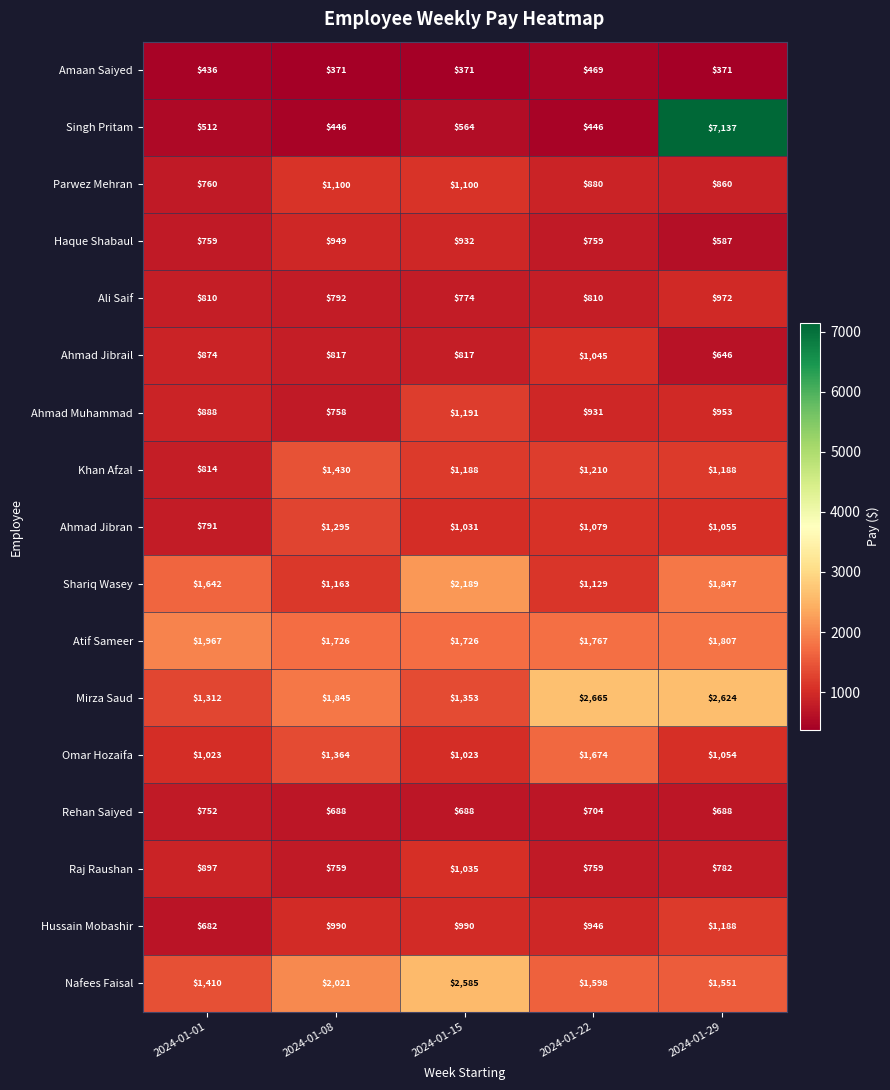

Where is Ahmad Muhammad nearest to the value 974?

2024-01-29